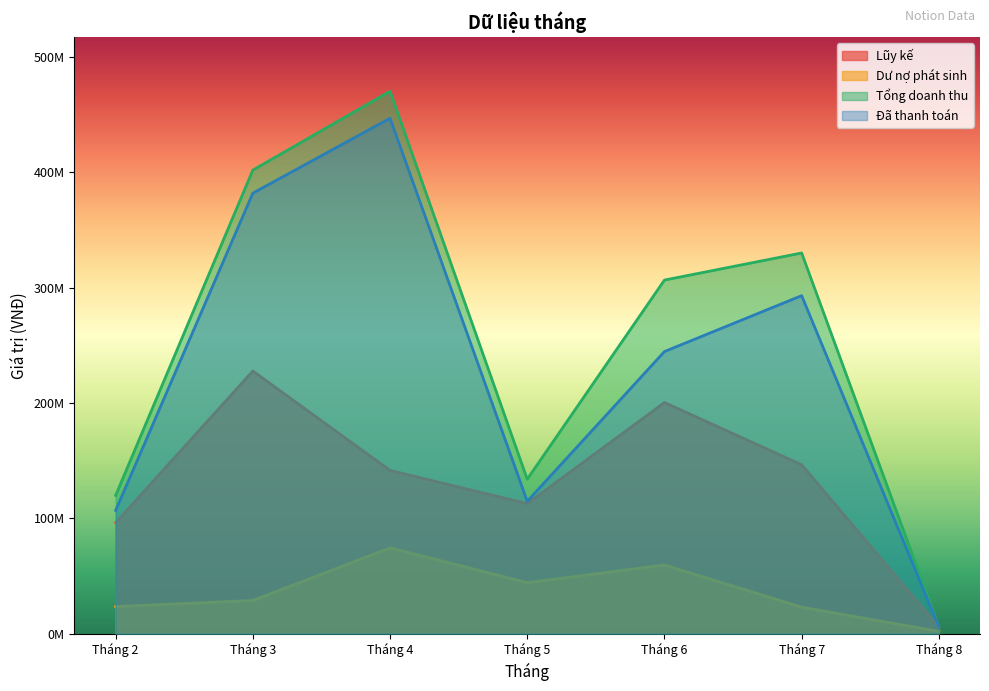

Which series has the widest spread of values?

Tổng doanh thu